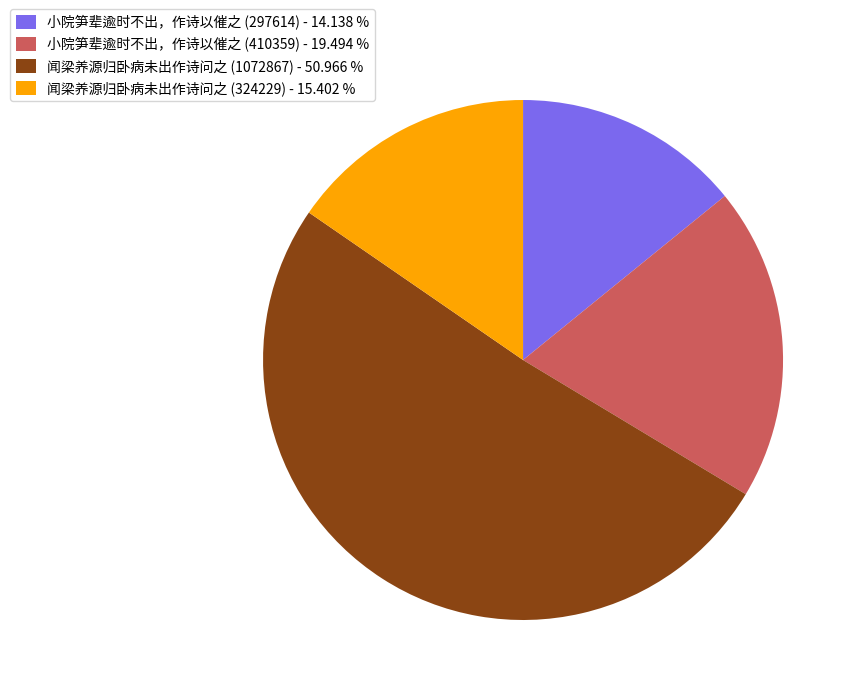

Does 小院笋辈逾时不出，作诗以催之 (410359) represent more than half of the total?

No